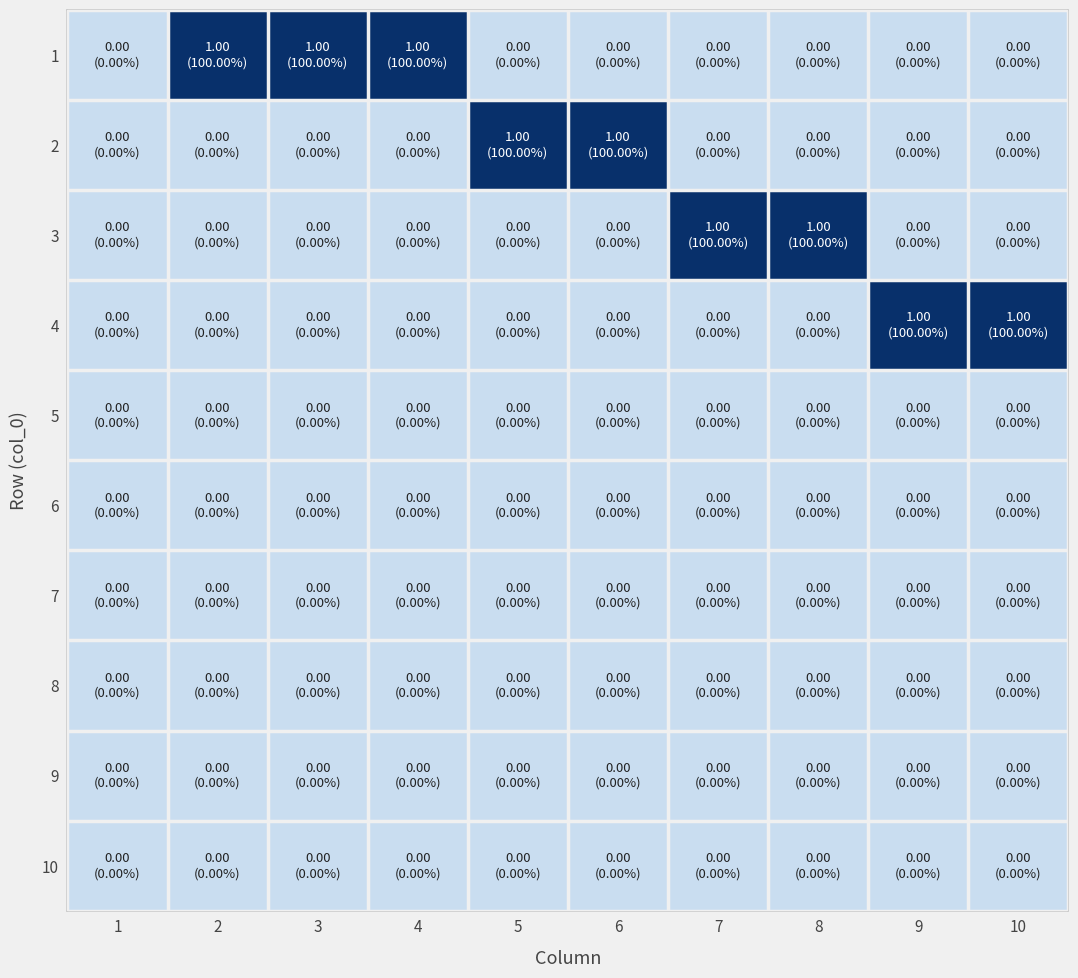

At which category is the sum across all series the highest?

2